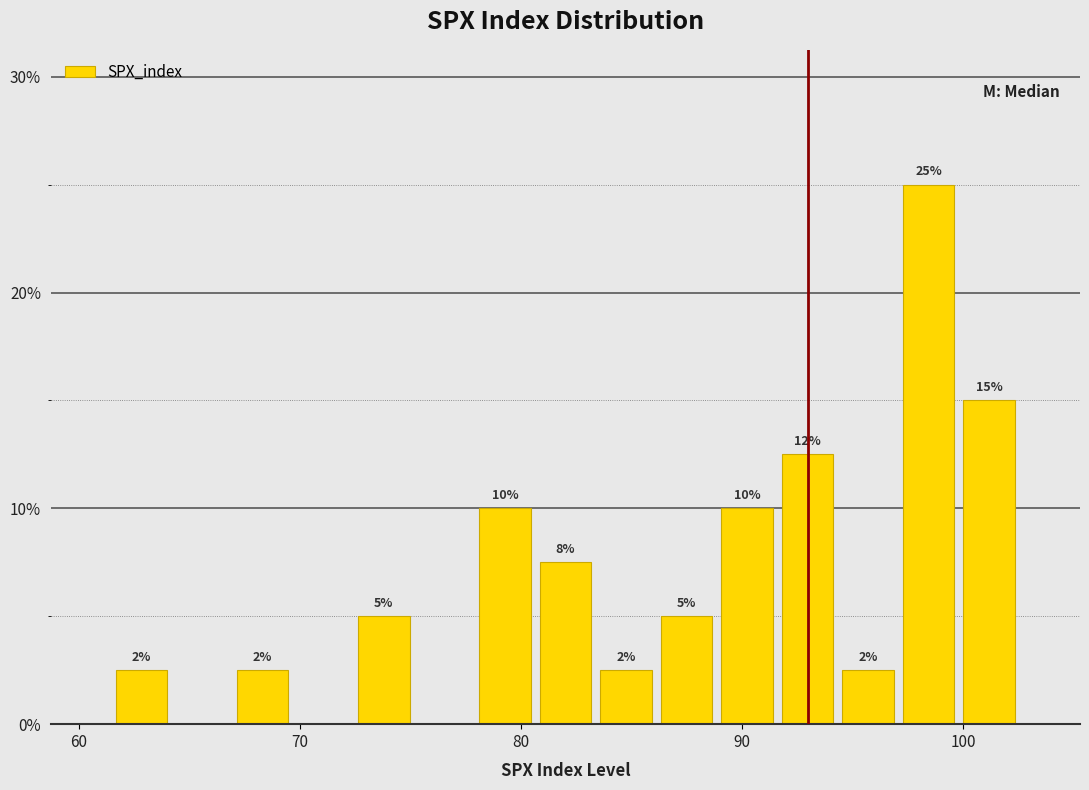

Around what value on the x-axis is the tallest bar? Give the approximate position of its centre, as read against the axis.

98